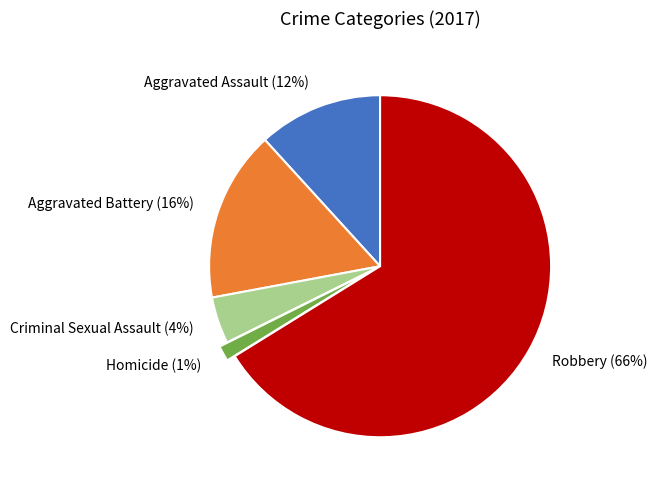

Is the sum of Aggravated Assault and Criminal Sexual Assault greater than half?

No